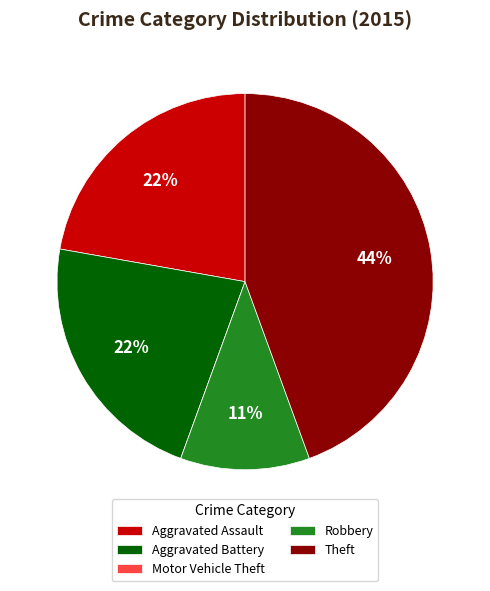

What percentage is the Robbery slice, to the nearest percent?

11%